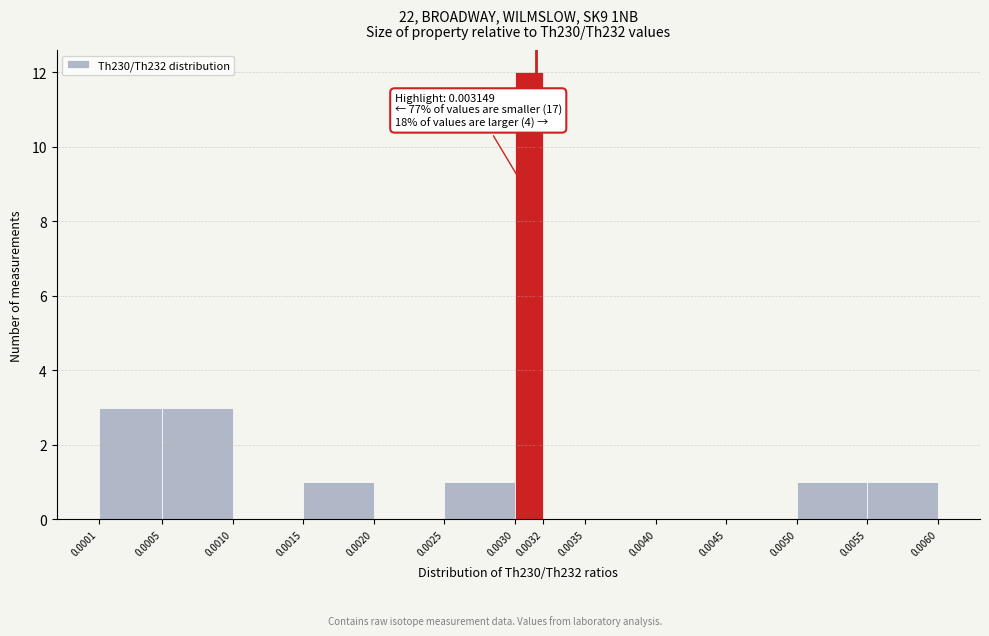

Which range on the x-axis has the tallest bar?

0.0030 to 0.0032